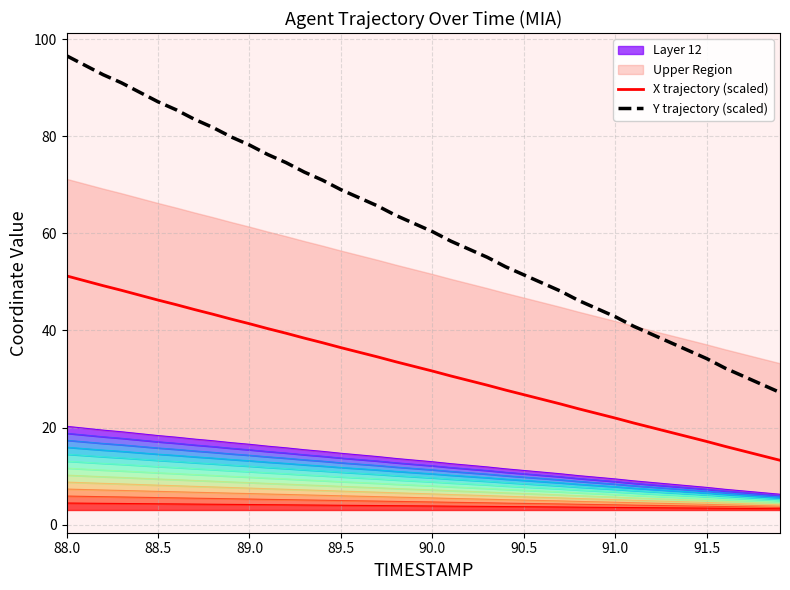

Does the chart display data point markers on the line(s)?

No